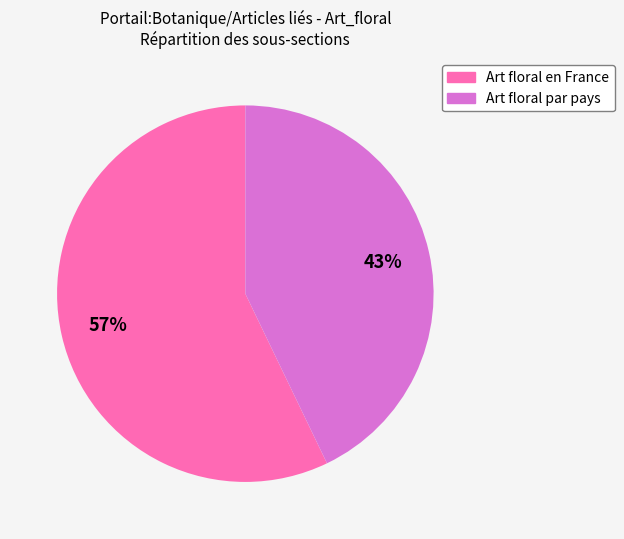

Do Art floral par pays and Art floral en France together represent more than half of the pie?

Yes